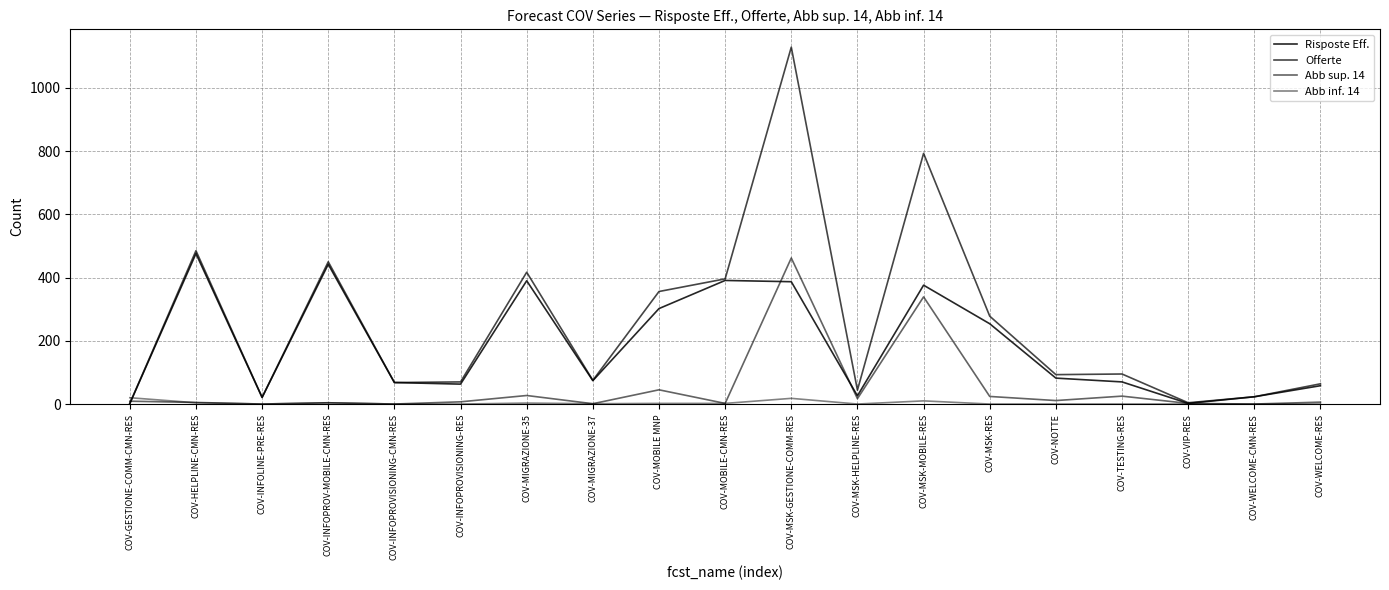

The Abb inf. 14 series shows 10.8 at COV-VIP-RES. True or false?

False